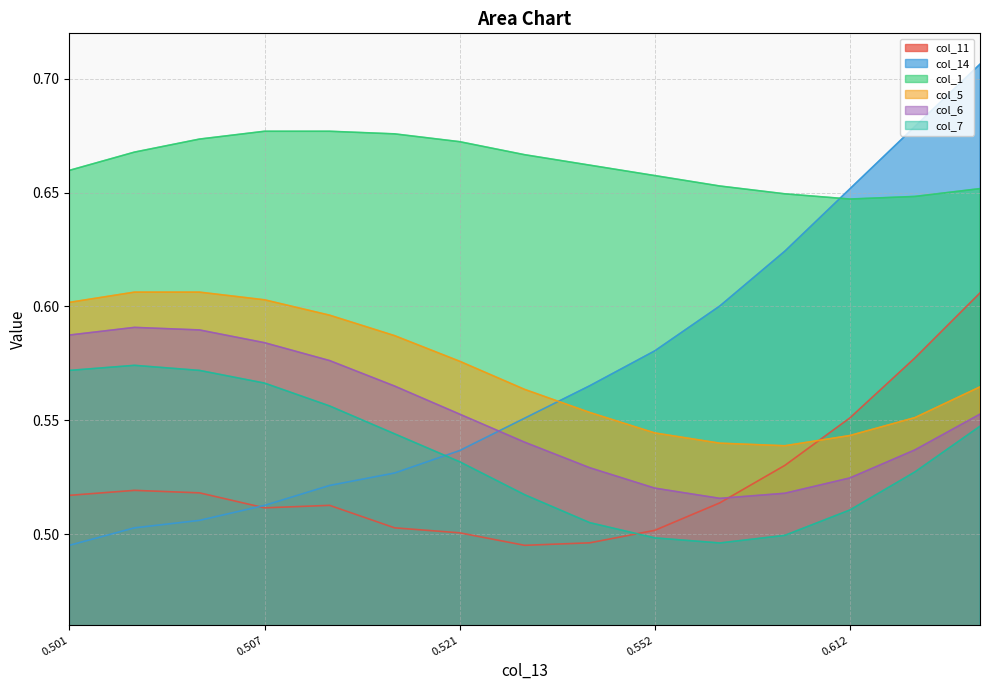

At how many categories does at least one series exceed 0?

15